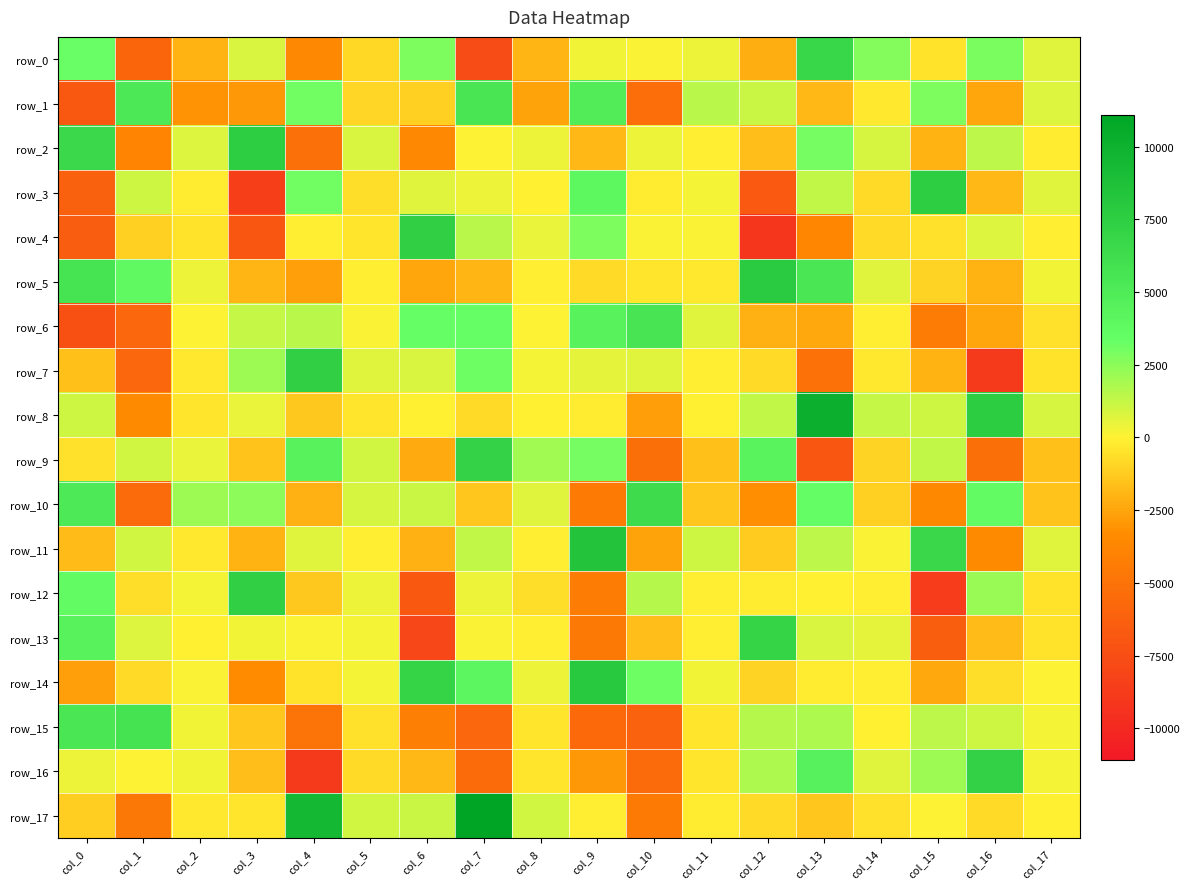

Reading left to right, list all the values displayed in this chart.

row_0: 3221.6	-5909.7	-2011.3	840.1	-3634.1	-781.6	2799.3	-7579.9	-1930.8	263.5	143.4	428.0	-2215.6	6832.3	2603.7	-499.4	2895.0	671.0
row_1: -6826.1	5281.4	-3043.4	-2891.1	3043.0	-938.0	-1072.6	5514.8	-2542.1	4856.1	-5370.8	1512.4	1167.2	-1847.7	-271.6	2854.0	-2489.8	718.4
row_2: 6616.8	-3826.6	737.2	7469.9	-5170.0	865.4	-3555.6	18.1	403.2	-1889.0	371.6	-88.9	-1688.5	2951.9	889.2	-2066.0	1442.4	-198.1
row_3: -6158.5	1074.2	-236.6	-8571.1	3058.8	-654.6	607.8	421.8	-18.9	3908.9	-244.0	183.3	-6717.1	1323.2	-702.2	7490.0	-1886.1	608.2
row_4: -6419.5	-1104.4	-444.8	-6894.7	-99.5	-371.6	7354.6	1524.1	477.3	2839.8	90.5	156.4	-9151.6	-3701.1	-772.7	-550.3	704.6	-94.2
row_5: 5712.4	3808.7	357.6	-1929.6	-2683.9	-94.5	-2502.9	-1932.6	-125.1	-770.9	-375.0	-322.9	7738.7	5443.3	631.0	-969.5	-2061.7	333.1
row_6: -7315.8	-5744.1	8.7	1249.8	1540.1	144.9	3302.7	3354.8	42.0	4337.2	5618.9	653.8	-2109.0	-2350.4	-91.2	-4405.7	-2457.5	-582.3
row_7: -1646.2	-5772.9	-334.7	2110.6	7388.8	645.4	794.0	3170.9	186.3	524.8	650.1	-122.9	-760.5	-5062.8	-264.8	-1998.3	-8811.3	-516.5
row_8: 1086.6	-3455.6	-382.1	486.8	-1371.9	-385.7	-25.3	-757.2	-85.4	-209.1	-2713.7	-20.6	1339.2	10089.4	1237.8	1085.3	7585.5	924.5
row_9: -572.3	1011.0	486.1	-1479.5	4411.8	970.0	-2312.0	7085.6	2037.9	2972.8	-5248.7	-1625.5	4292.7	-6887.0	-1010.4	1302.3	-5208.5	-1569.7
row_10: 5172.0	-5615.6	2102.0	2483.2	-2153.8	876.8	1194.3	-1408.0	659.2	-4461.8	6321.4	-1425.4	-3265.4	3442.8	-1115.0	-3527.1	3575.1	-1507.9
row_11: -1758.3	1013.3	-261.5	-2000.5	680.6	-123.7	-2143.5	1351.1	-136.2	8351.9	-2558.6	1117.7	-1229.5	1433.2	138.6	6719.5	-3397.7	676.2
row_12: 3607.6	-666.9	222.9	7435.3	-1307.6	368.7	-6762.3	406.2	-662.2	-4264.6	1597.6	-127.4	-218.8	-28.0	-98.9	-8708.9	2181.1	-451.6
row_13: 4399.1	721.7	-78.0	261.6	105.8	186.3	-8057.7	123.6	-151.2	-4505.9	-1668.2	-127.9	6956.8	829.7	525.2	-6393.8	-1773.6	-491.2
row_14: -2665.6	-722.0	132.0	-3296.4	-505.8	175.0	6976.3	4027.0	423.4	7941.0	3150.3	324.3	-1019.4	-177.2	-104.5	-2345.3	-634.3	32.0
row_15: 5441.5	5723.5	267.8	-1452.6	-4943.3	-569.1	-4208.4	-5751.9	-396.1	-5666.9	-6141.0	-420.6	1609.2	1806.6	-45.9	1417.0	1051.4	250.4
row_16: 400.1	39.0	274.2	-1703.0	-8774.4	-714.3	-1873.5	-5513.7	-373.8	-2862.8	-5622.5	-352.6	1783.5	4421.6	648.8	2095.5	7163.2	257.4
row_17: -1190.2	-4617.1	-344.2	-424.5	9389.9	1026.1	1151.5	11090.7	994.9	-88.2	-4464.9	-219.8	-698.9	-1436.9	-587.4	25.8	-712.0	-27.9